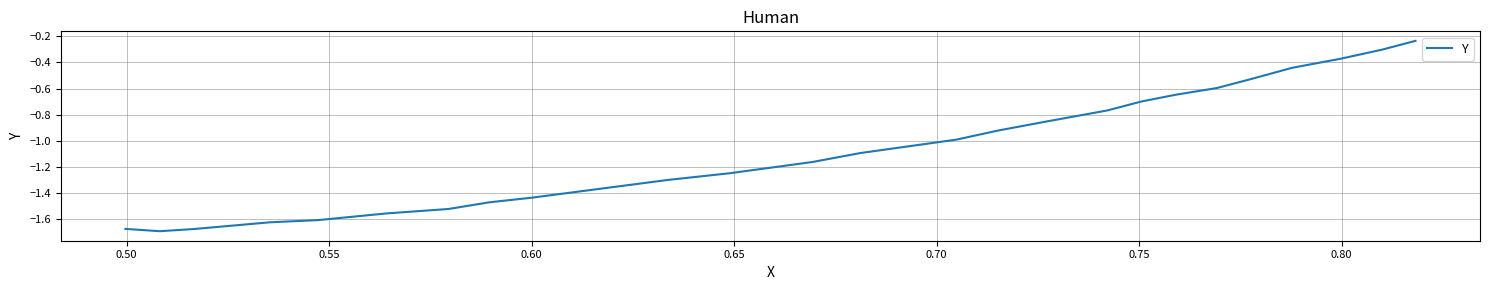

What is the average value?

-1.1